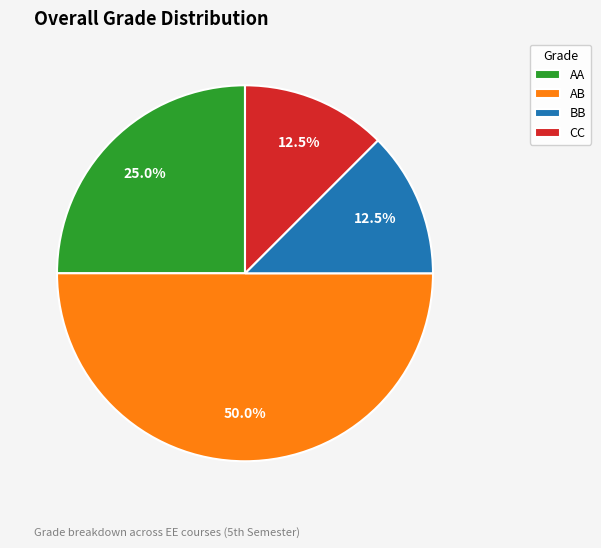

Does CC account for over 50% of the chart?

No